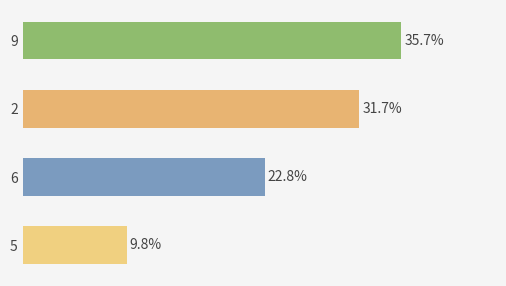

List the labels in order of value, smallest first.

5, 6, 2, 9